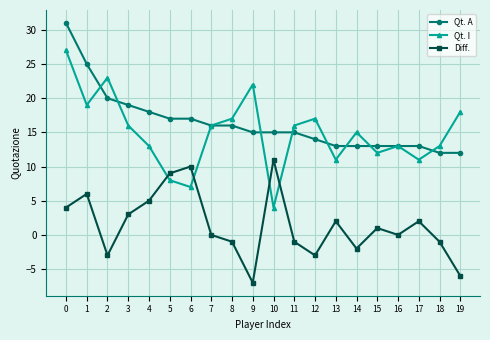

In Qt. I, how many points are lower than both neighbors (excluding endpoints)?

6